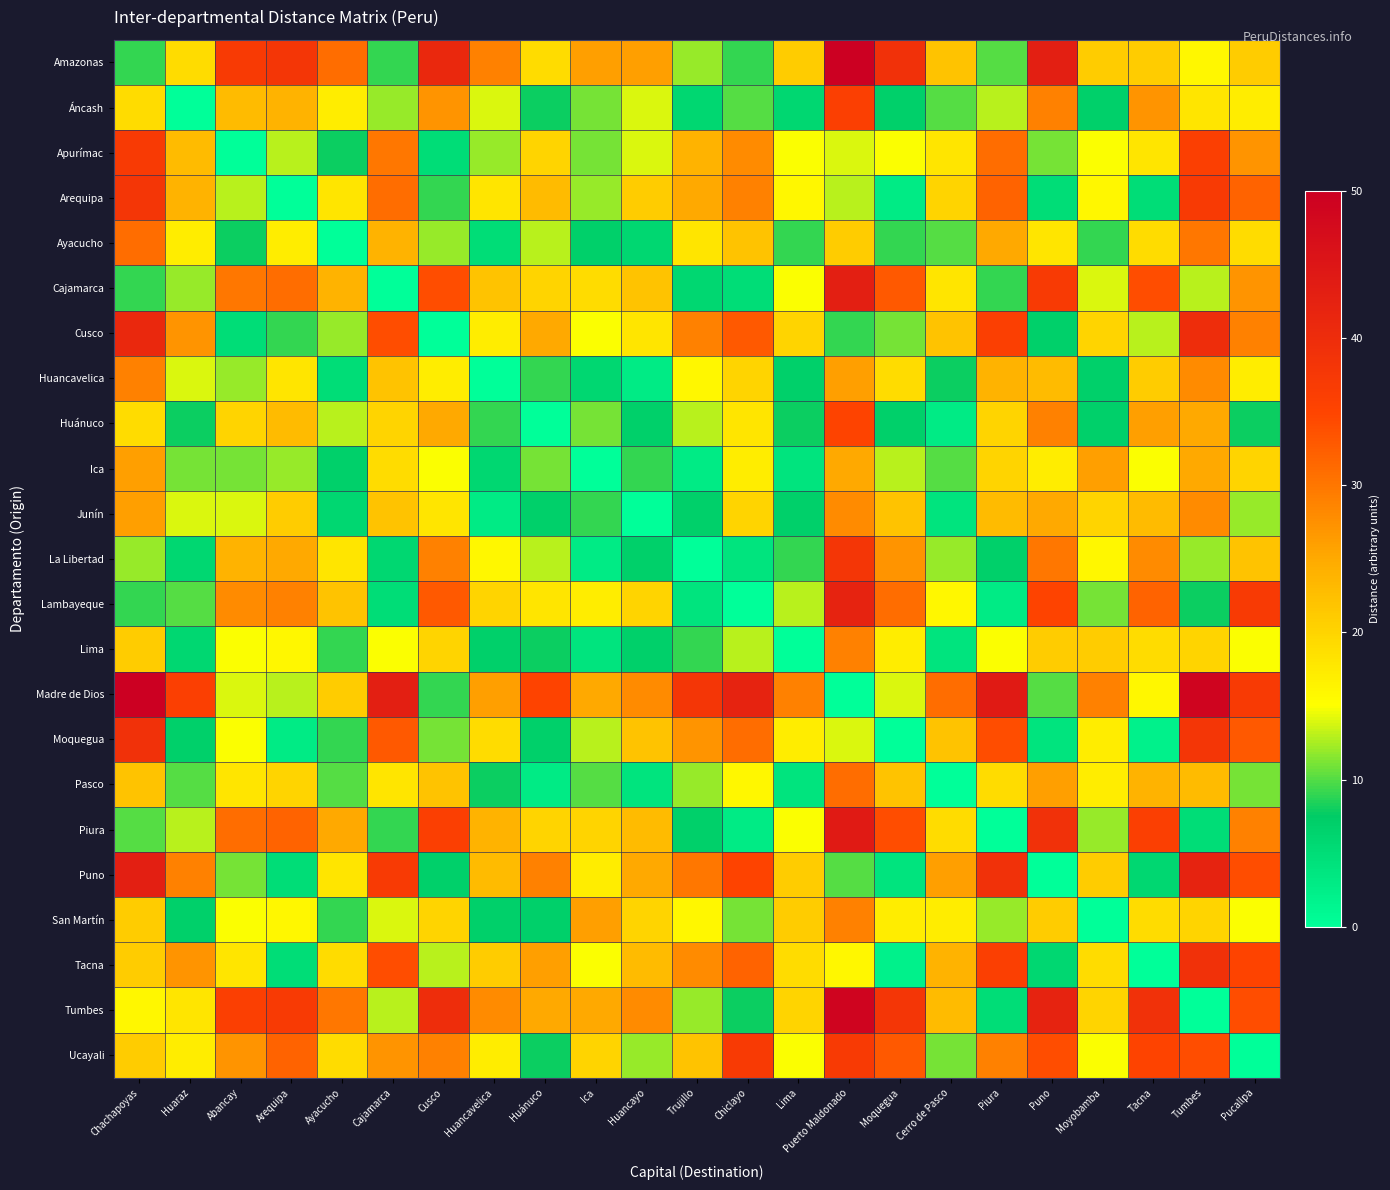

Reading left to right, list all the values displayed in this chart.

Amazonas: Chachapoyas=9	Huaraz=19	Abancay=37	Arequipa=38	Ayacucho=31	Cajamarca=9	Cusco=41	Huancavelica=29	Huánuco=19	Ica=26	Huancayo=26	Trujillo=12	Chiclayo=9	Lima=21	Puerto Maldonado=50	Moquegua=39	Cerro de Pasco=22	Piura=10	Puno=43	Moyobamba=21	Tacna=21	Tumbes=16	Pucallpa=21
Áncash: Chachapoyas=19	Huaraz=0	Abancay=23	Arequipa=24	Ayacucho=17	Cajamarca=12	Cusco=27	Huancavelica=14	Huánuco=8	Ica=11	Huancayo=14	Trujillo=6	Chiclayo=10	Lima=6	Puerto Maldonado=36	Moquegua=7	Cerro de Pasco=10	Piura=13	Puno=29	Moyobamba=7	Tacna=27	Tumbes=18	Pucallpa=17
Apurímac: Chachapoyas=37	Huaraz=23	Abancay=0	Arequipa=13	Ayacucho=8	Cajamarca=30	Cusco=5	Huancavelica=12	Huánuco=20	Ica=11	Huancayo=14	Trujillo=24	Chiclayo=28	Lima=15	Puerto Maldonado=14	Moquegua=15	Cerro de Pasco=18	Piura=31	Puno=11	Moyobamba=15	Tacna=18	Tumbes=36	Pucallpa=27
Arequipa: Chachapoyas=38	Huaraz=24	Abancay=13	Arequipa=0	Ayacucho=18	Cajamarca=31	Cusco=9	Huancavelica=18	Huánuco=23	Ica=12	Huancayo=21	Trujillo=25	Chiclayo=29	Lima=16	Puerto Maldonado=13	Moquegua=3	Cerro de Pasco=20	Piura=32	Puno=5	Moyobamba=16	Tacna=5	Tumbes=37	Pucallpa=32
Ayacucho: Chachapoyas=31	Huaraz=17	Abancay=8	Arequipa=17	Ayacucho=0	Cajamarca=24	Cusco=12	Huancavelica=5	Huánuco=13	Ica=7	Huancayo=6	Trujillo=18	Chiclayo=22	Lima=9	Puerto Maldonado=21	Moquegua=9	Cerro de Pasco=10	Piura=25	Puno=18	Moyobamba=9	Tacna=19	Tumbes=30	Pucallpa=19
Cajamarca: Chachapoyas=9	Huaraz=12	Abancay=30	Arequipa=31	Ayacucho=24	Cajamarca=0	Cusco=34	Huancavelica=22	Huánuco=20	Ica=19	Huancayo=22	Trujillo=6	Chiclayo=5	Lima=15	Puerto Maldonado=43	Moquegua=33	Cerro de Pasco=18	Piura=9	Puno=37	Moyobamba=14	Tacna=34	Tumbes=13	Pucallpa=27
Cusco: Chachapoyas=41	Huaraz=27	Abancay=5	Arequipa=9	Ayacucho=12	Cajamarca=34	Cusco=0	Huancavelica=17	Huánuco=25	Ica=15	Huancayo=18	Trujillo=29	Chiclayo=33	Lima=20	Puerto Maldonado=9	Moquegua=11	Cerro de Pasco=22	Piura=36	Puno=7	Moyobamba=20	Tacna=13	Tumbes=40	Pucallpa=29
Huancavelica: Chachapoyas=29	Huaraz=14	Abancay=12	Arequipa=18	Ayacucho=5	Cajamarca=22	Cusco=17	Huancavelica=0	Huánuco=9	Ica=6	Huancayo=3	Trujillo=16	Chiclayo=20	Lima=7	Puerto Maldonado=26	Moquegua=19	Cerro de Pasco=8	Piura=24	Puno=23	Moyobamba=7	Tacna=21	Tumbes=28	Pucallpa=17
Huánuco: Chachapoyas=19	Huaraz=8	Abancay=20	Arequipa=23	Ayacucho=13	Cajamarca=20	Cusco=25	Huancavelica=9	Huánuco=0	Ica=11	Huancayo=7	Trujillo=13	Chiclayo=18	Lima=8	Puerto Maldonado=35	Moquegua=7	Cerro de Pasco=3	Piura=20	Puno=29	Moyobamba=7	Tacna=26	Tumbes=25	Pucallpa=8
Ica: Chachapoyas=26	Huaraz=11	Abancay=11	Arequipa=12	Ayacucho=7	Cajamarca=19	Cusco=15	Huancavelica=6	Huánuco=11	Ica=0	Huancayo=9	Trujillo=3	Chiclayo=17	Lima=4	Puerto Maldonado=25	Moquegua=13	Cerro de Pasco=10	Piura=20	Puno=17	Moyobamba=26	Tacna=15	Tumbes=25	Pucallpa=20
Junín: Chachapoyas=26	Huaraz=14	Abancay=14	Arequipa=21	Ayacucho=6	Cajamarca=22	Cusco=18	Huancavelica=3	Huánuco=7	Ica=9	Huancayo=0	Trujillo=7	Chiclayo=20	Lima=7	Puerto Maldonado=28	Moquegua=22	Cerro de Pasco=4	Piura=23	Puno=25	Moyobamba=20	Tacna=23	Tumbes=28	Pucallpa=12
La Libertad: Chachapoyas=12	Huaraz=6	Abancay=24	Arequipa=25	Ayacucho=18	Cajamarca=6	Cusco=29	Huancavelica=16	Huánuco=13	Ica=3	Huancayo=7	Trujillo=0	Chiclayo=4	Lima=9	Puerto Maldonado=38	Moquegua=27	Cerro de Pasco=12	Piura=7	Puno=30	Moyobamba=16	Tacna=28	Tumbes=12	Pucallpa=22
Lambayeque: Chachapoyas=9	Huaraz=10	Abancay=28	Arequipa=29	Ayacucho=22	Cajamarca=5	Cusco=33	Huancavelica=20	Huánuco=18	Ica=17	Huancayo=20	Trujillo=4	Chiclayo=0	Lima=13	Puerto Maldonado=42	Moquegua=31	Cerro de Pasco=16	Piura=3	Puno=35	Moyobamba=11	Tacna=32	Tumbes=8	Pucallpa=37
Lima: Chachapoyas=21	Huaraz=6	Abancay=15	Arequipa=16	Ayacucho=9	Cajamarca=15	Cusco=20	Huancavelica=7	Huánuco=8	Ica=4	Huancayo=7	Trujillo=9	Chiclayo=13	Lima=0	Puerto Maldonado=29	Moquegua=17	Cerro de Pasco=4	Piura=15	Puno=21	Moyobamba=21	Tacna=19	Tumbes=20	Pucallpa=15
Madre de Dios: Chachapoyas=50	Huaraz=36	Abancay=14	Arequipa=13	Ayacucho=21	Cajamarca=43	Cusco=9	Huancavelica=26	Huánuco=35	Ica=25	Huancayo=28	Trujillo=38	Chiclayo=42	Lima=29	Puerto Maldonado=0	Moquegua=14	Cerro de Pasco=31	Piura=44	Puno=10	Moyobamba=29	Tacna=16	Tumbes=49	Pucallpa=37
Moquegua: Chachapoyas=39	Huaraz=7	Abancay=15	Arequipa=3	Ayacucho=9	Cajamarca=33	Cusco=11	Huancavelica=19	Huánuco=7	Ica=13	Huancayo=22	Trujillo=27	Chiclayo=31	Lima=17	Puerto Maldonado=14	Moquegua=0	Cerro de Pasco=22	Piura=34	Puno=4	Moyobamba=17	Tacna=2	Tumbes=38	Pucallpa=33
Pasco: Chachapoyas=22	Huaraz=10	Abancay=18	Arequipa=20	Ayacucho=10	Cajamarca=18	Cusco=22	Huancavelica=8	Huánuco=3	Ica=10	Huancayo=4	Trujillo=12	Chiclayo=16	Lima=4	Puerto Maldonado=31	Moquegua=22	Cerro de Pasco=0	Piura=19	Puno=26	Moyobamba=17	Tacna=24	Tumbes=23	Pucallpa=11
Piura: Chachapoyas=10	Huaraz=13	Abancay=31	Arequipa=32	Ayacucho=25	Cajamarca=9	Cusco=36	Huancavelica=24	Huánuco=20	Ica=20	Huancayo=23	Trujillo=7	Chiclayo=3	Lima=15	Puerto Maldonado=44	Moquegua=34	Cerro de Pasco=19	Piura=0	Puno=39	Moyobamba=12	Tacna=36	Tumbes=5	Pucallpa=29
Puno: Chachapoyas=43	Huaraz=29	Abancay=11	Arequipa=5	Ayacucho=18	Cajamarca=37	Cusco=7	Huancavelica=23	Huánuco=29	Ica=17	Huancayo=25	Trujillo=30	Chiclayo=35	Lima=21	Puerto Maldonado=10	Moquegua=4	Cerro de Pasco=26	Piura=39	Puno=0	Moyobamba=21	Tacna=6	Tumbes=42	Pucallpa=34
San Martín: Chachapoyas=21	Huaraz=7	Abancay=15	Arequipa=16	Ayacucho=9	Cajamarca=14	Cusco=20	Huancavelica=7	Huánuco=7	Ica=26	Huancayo=20	Trujillo=16	Chiclayo=11	Lima=21	Puerto Maldonado=29	Moquegua=17	Cerro de Pasco=17	Piura=12	Puno=21	Moyobamba=0	Tacna=19	Tumbes=20	Pucallpa=15
Tacna: Chachapoyas=21	Huaraz=27	Abancay=18	Arequipa=5	Ayacucho=19	Cajamarca=34	Cusco=13	Huancavelica=21	Huánuco=26	Ica=15	Huancayo=23	Trujillo=28	Chiclayo=32	Lima=19	Puerto Maldonado=16	Moquegua=2	Cerro de Pasco=24	Piura=36	Puno=6	Moyobamba=19	Tacna=0	Tumbes=39	Pucallpa=35
Tumbes: Chachapoyas=16	Huaraz=18	Abancay=36	Arequipa=37	Ayacucho=30	Cajamarca=13	Cusco=40	Huancavelica=28	Huánuco=25	Ica=25	Huancayo=28	Trujillo=12	Chiclayo=8	Lima=20	Puerto Maldonado=49	Moquegua=38	Cerro de Pasco=23	Piura=5	Puno=42	Moyobamba=20	Tacna=39	Tumbes=0	Pucallpa=34
Ucayali: Chachapoyas=21	Huaraz=17	Abancay=27	Arequipa=32	Ayacucho=19	Cajamarca=27	Cusco=29	Huancavelica=17	Huánuco=8	Ica=20	Huancayo=12	Trujillo=22	Chiclayo=37	Lima=15	Puerto Maldonado=37	Moquegua=33	Cerro de Pasco=11	Piura=29	Puno=34	Moyobamba=15	Tacna=35	Tumbes=34	Pucallpa=0